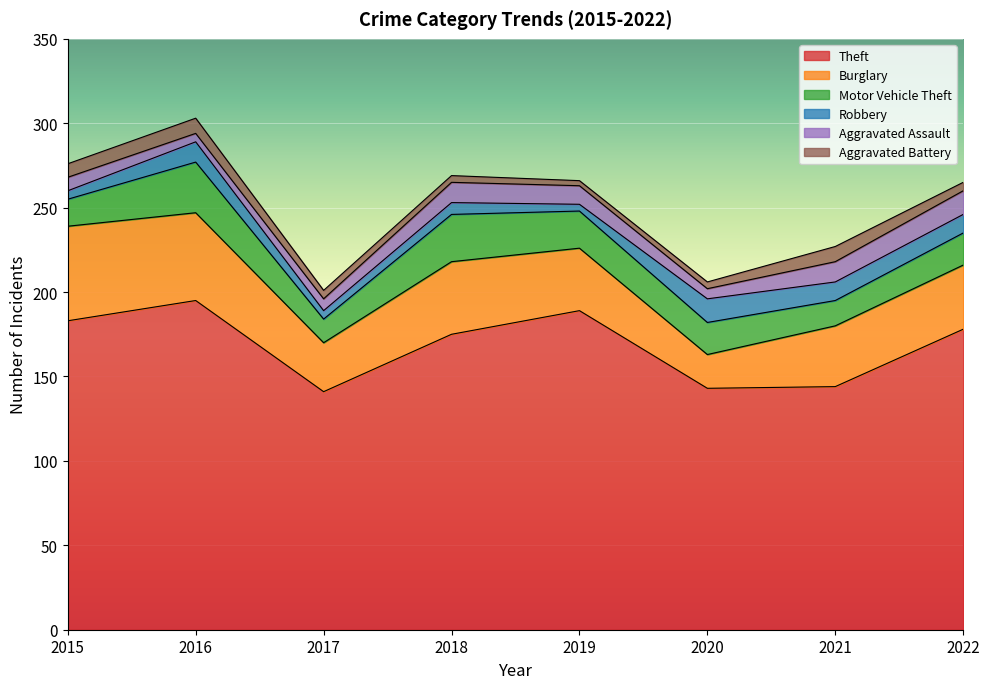

What is the minimum value shown in the chart?

3